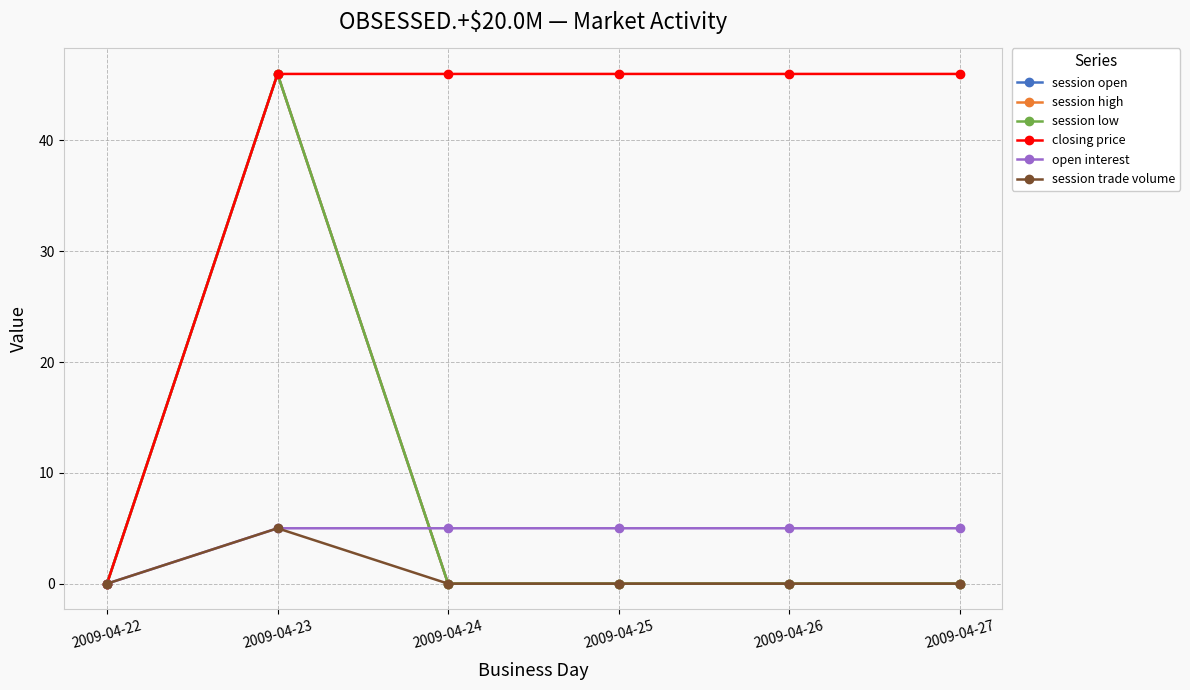

The session trade volume series shows -3 at 2009-04-27. True or false?

False